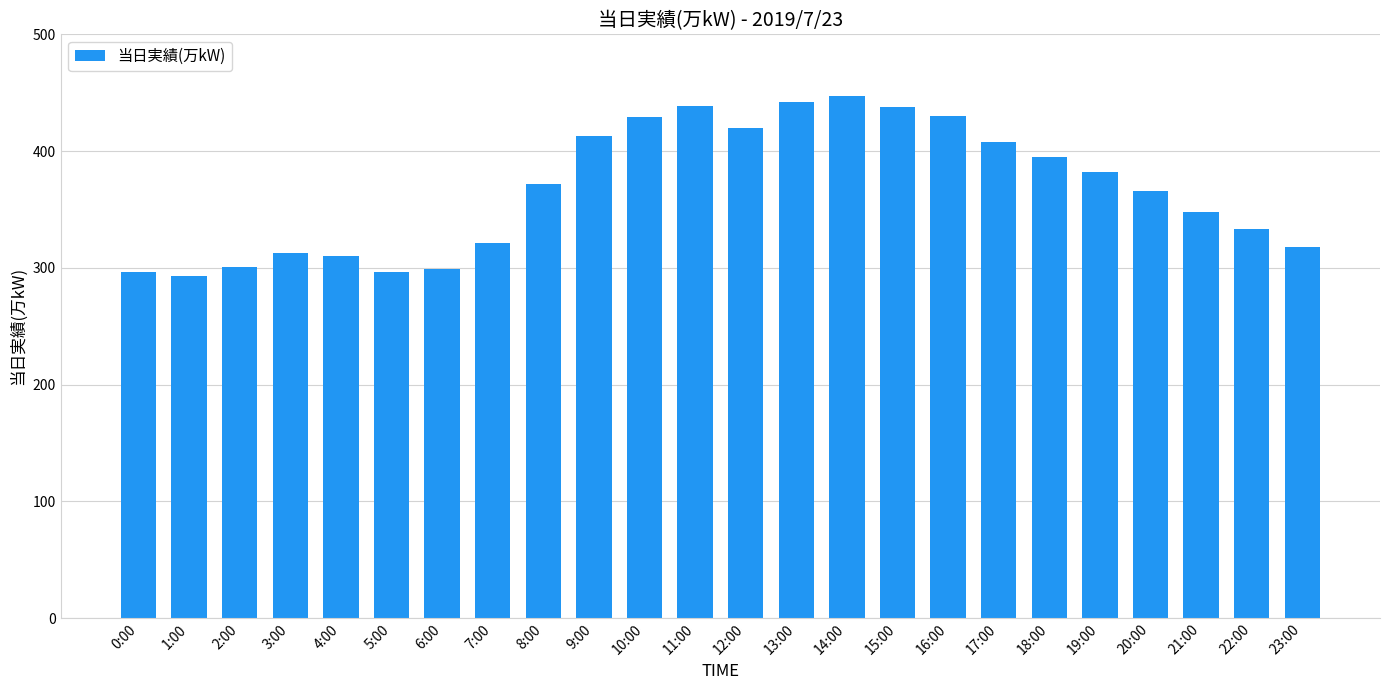

Which has a higher value, 22:00 or 16:00?

16:00